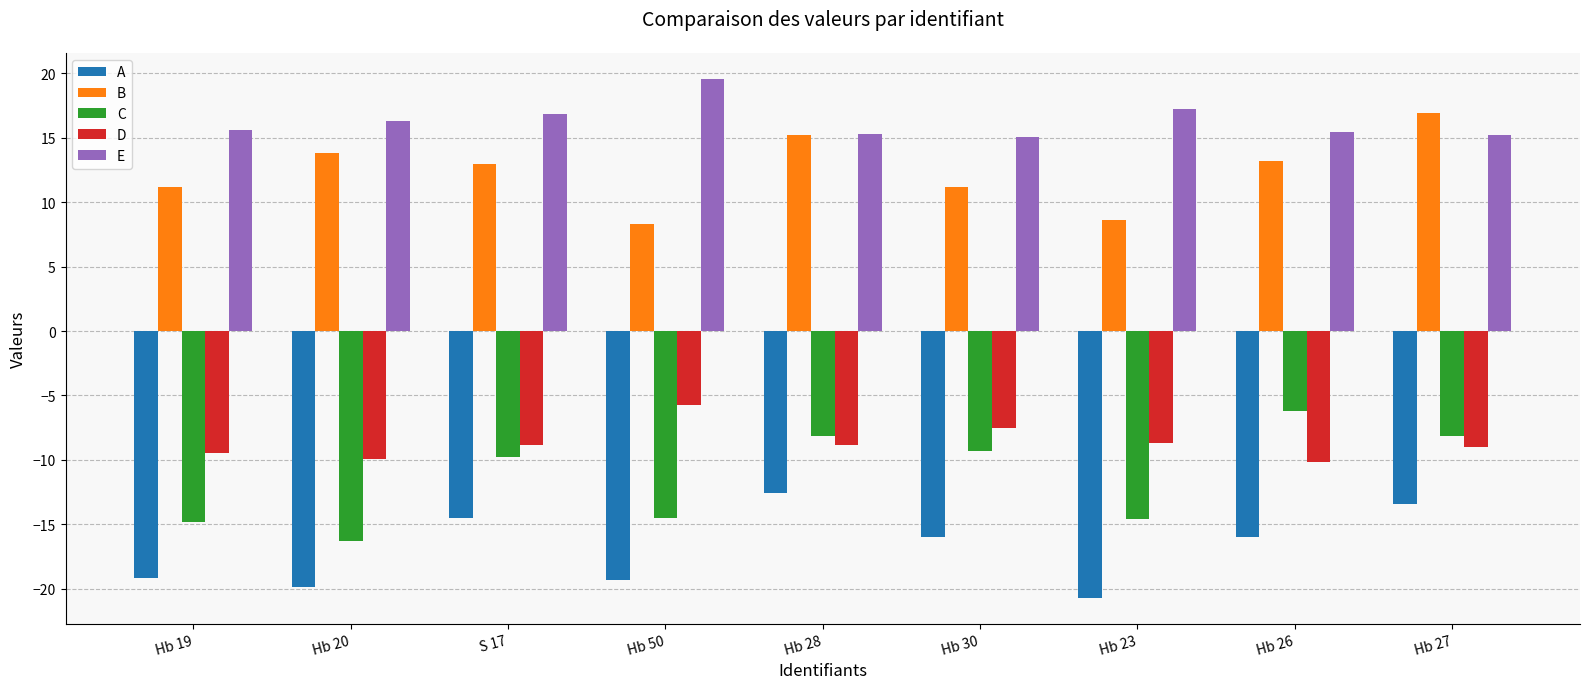

Read the D value at Hb 20.

-9.9